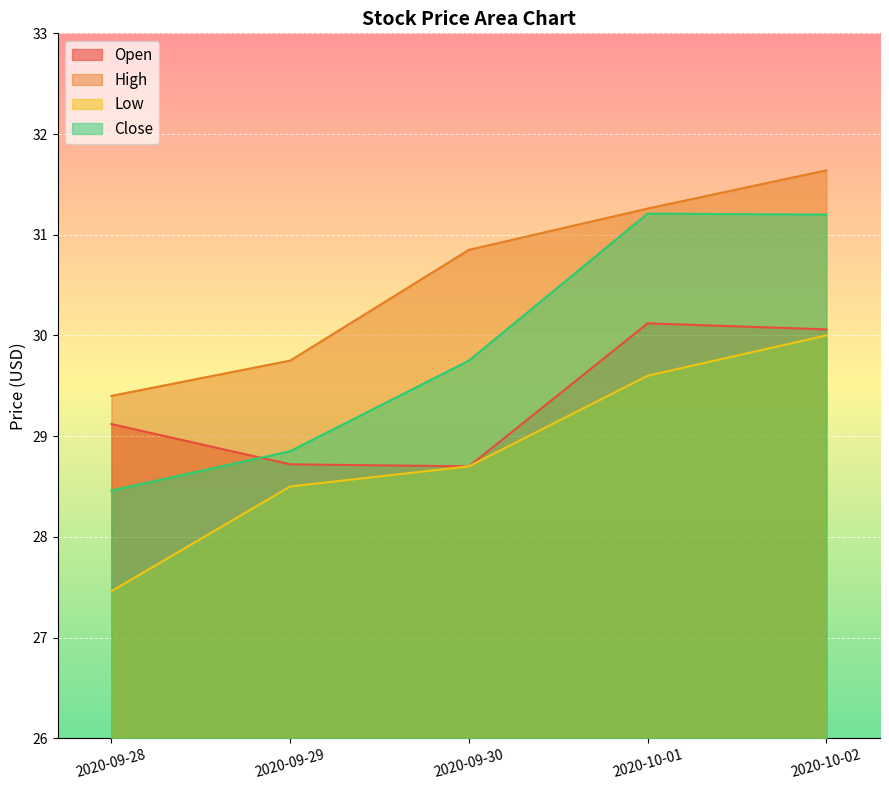

Where is Close nearest to the value 29?

2020-09-29